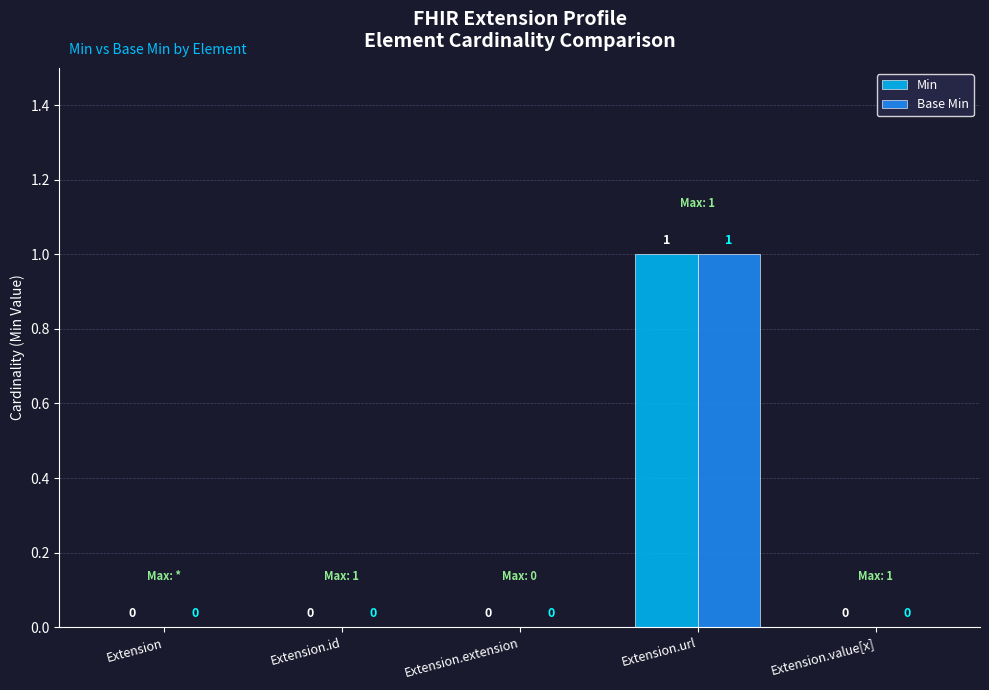

The value of Base Min at Extension is -1. True or false?

False